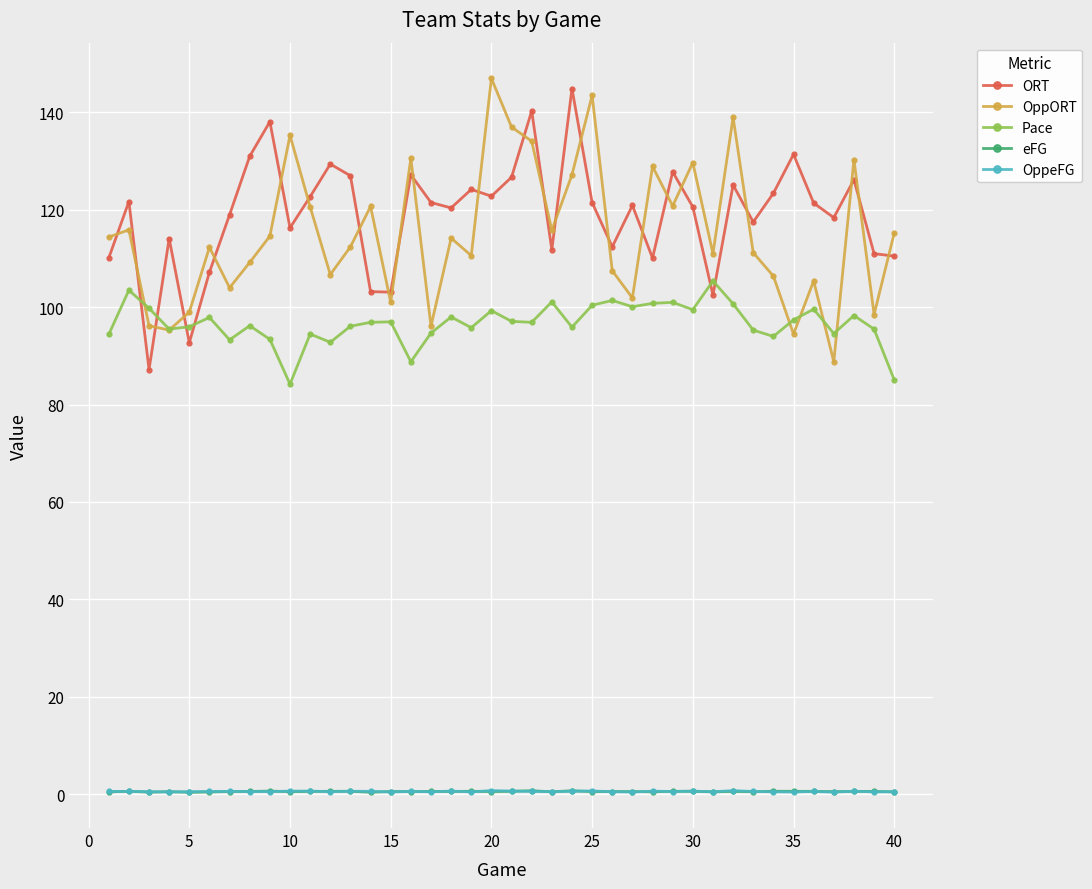

True or false: eFG has more than 1 interior local peaks.

True